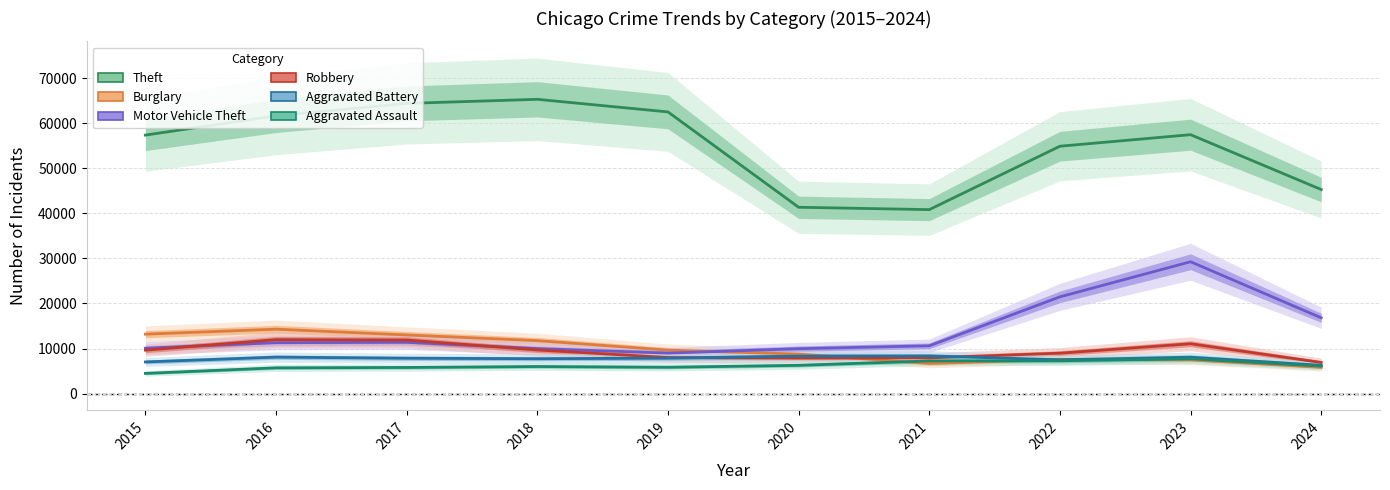

At 2022, list the series in order from largest to smallest.

Theft, Motor Vehicle Theft, Robbery, Burglary, Aggravated Battery, Aggravated Assault